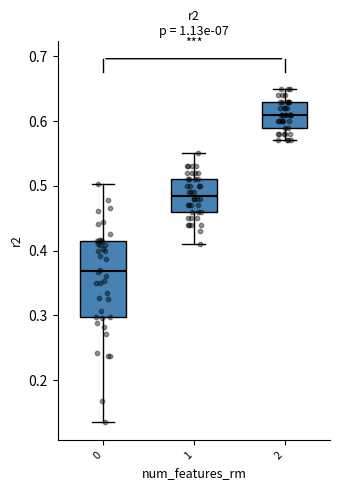

Comparing the boxes themselves (not the whiskers), which one is the tallest?

0